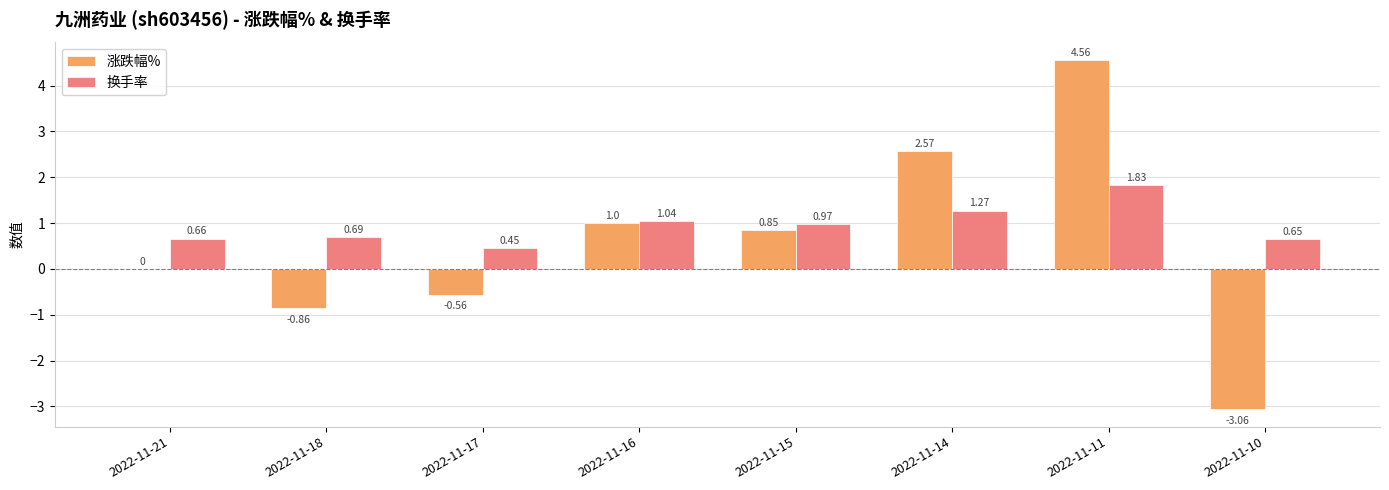

What is the difference between the 涨跌幅% values at 2022-11-21 and 2022-11-10?

3.1